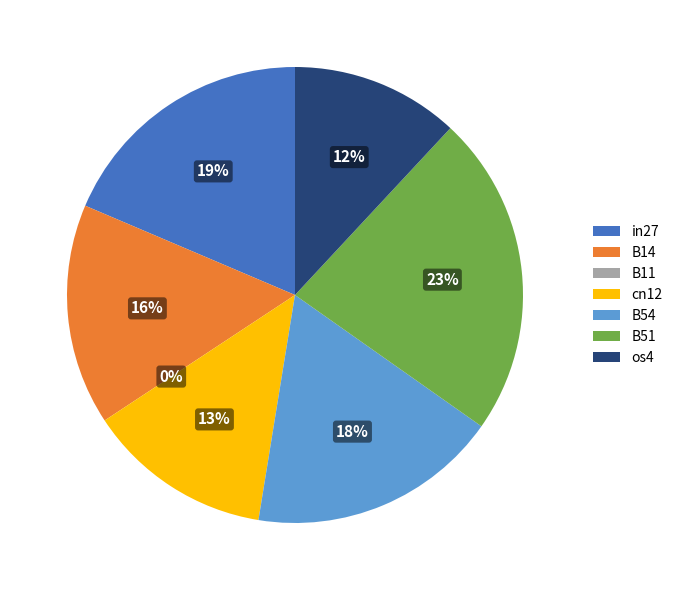

To the nearest percent, what percentage of the pie is in27?

19%